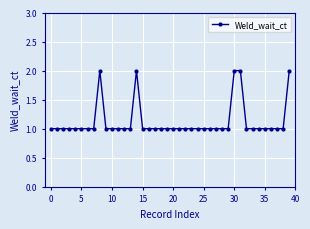

What is the sum of all values?

45